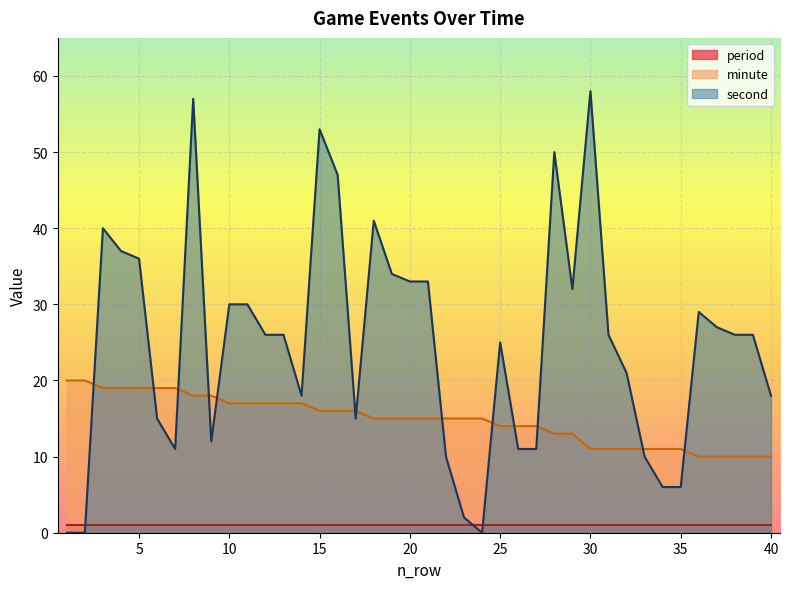

Which series has the widest spread of values?

second